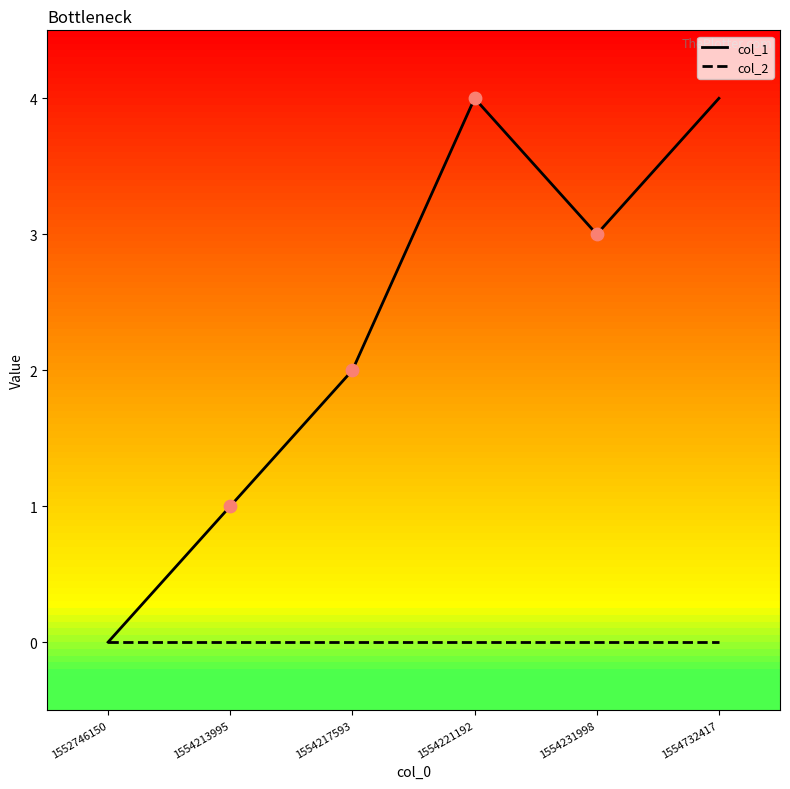

What are all the series names shown in the legend?

col_1, col_2